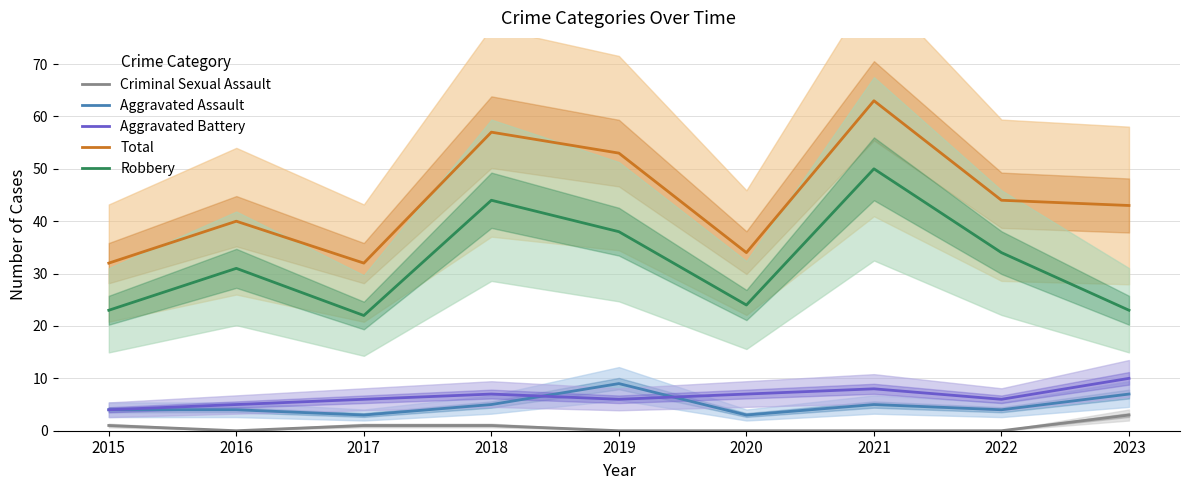

Which category has the highest value across all series?

2021